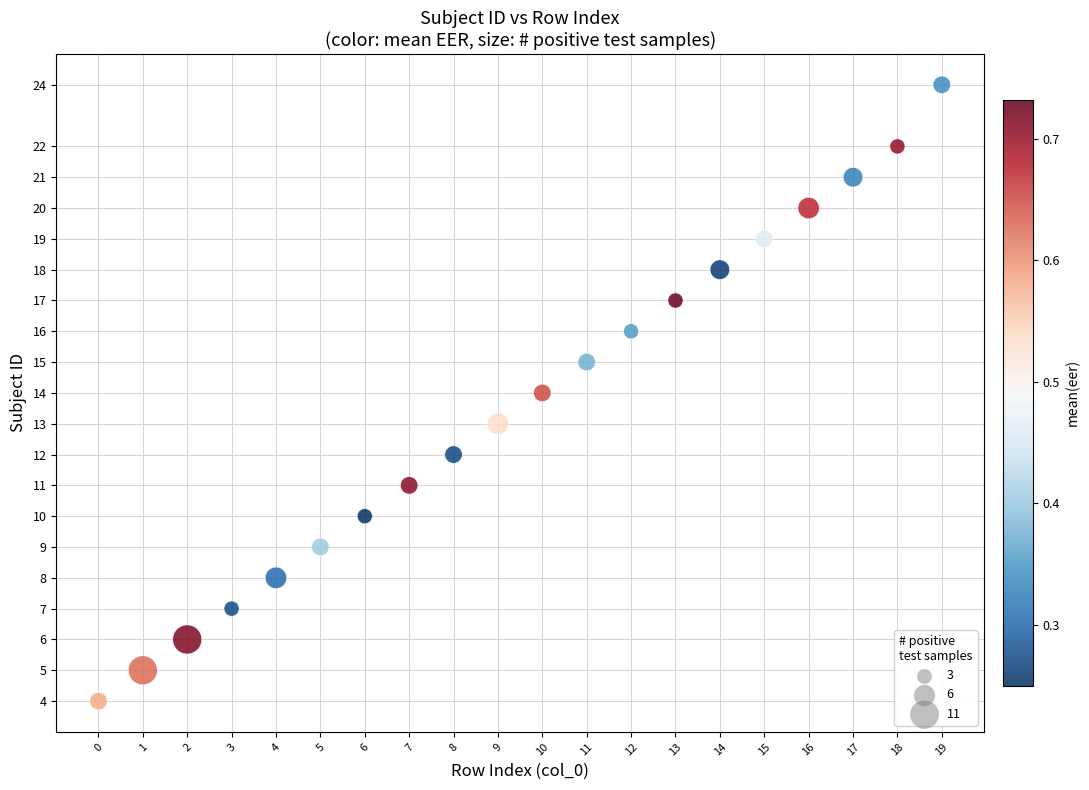

How many points are shown in the scatter plot?

20